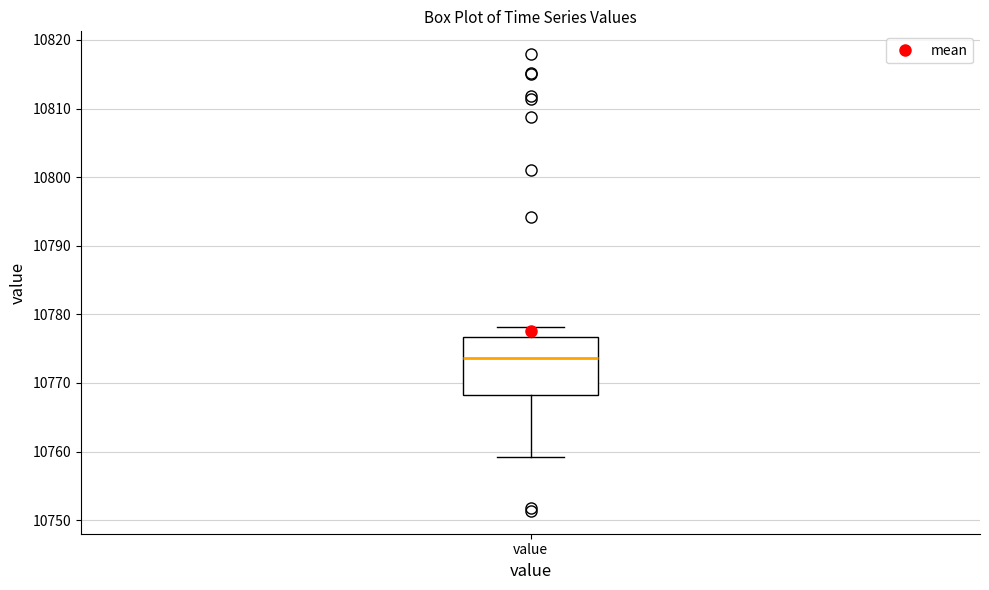

Where is the upper edge of the box for value on the y-axis? The values are not printed on the chart, so give them approximately, as read against the axis.

10777